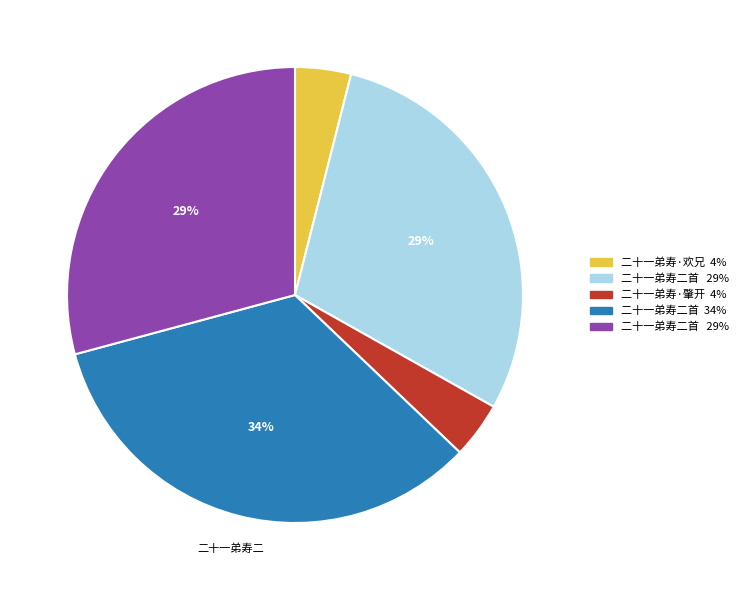

To the nearest percent, what is the difference between the largest and smallest slice percentages?

30%